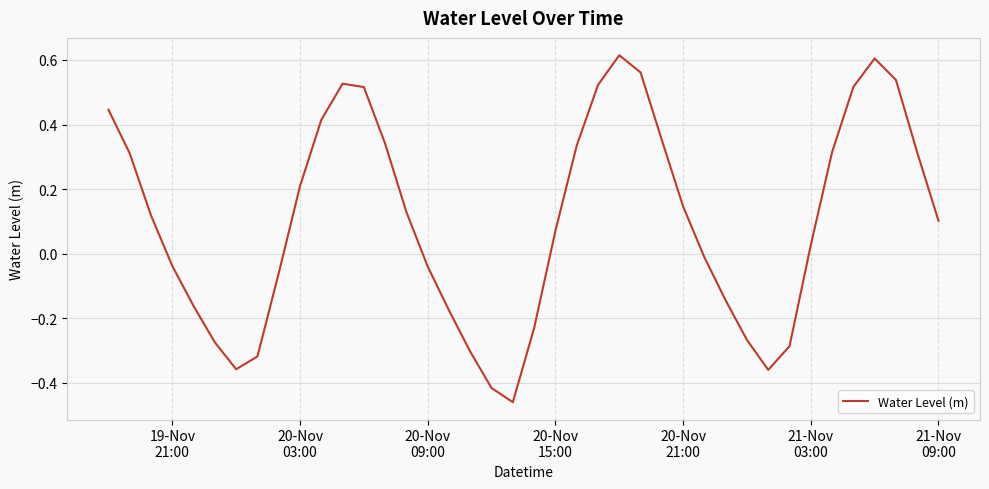

What is the difference between the maximum and minimum values?

1.1